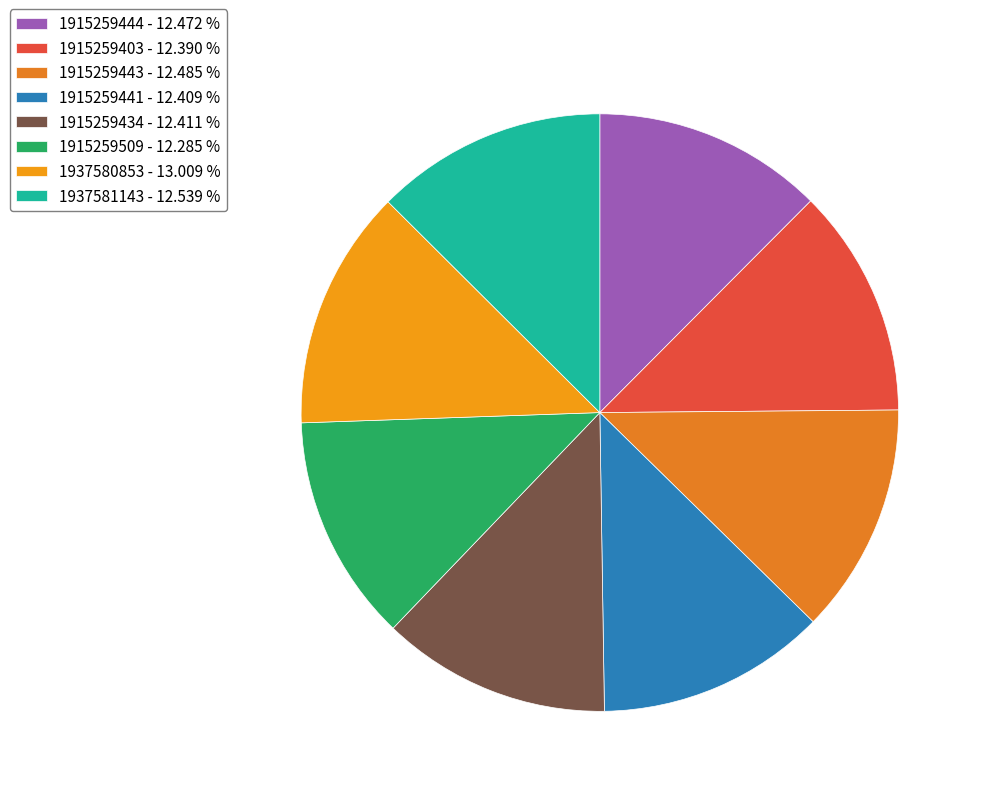

To the nearest percent, what portion does 1937581143 represent?

13%